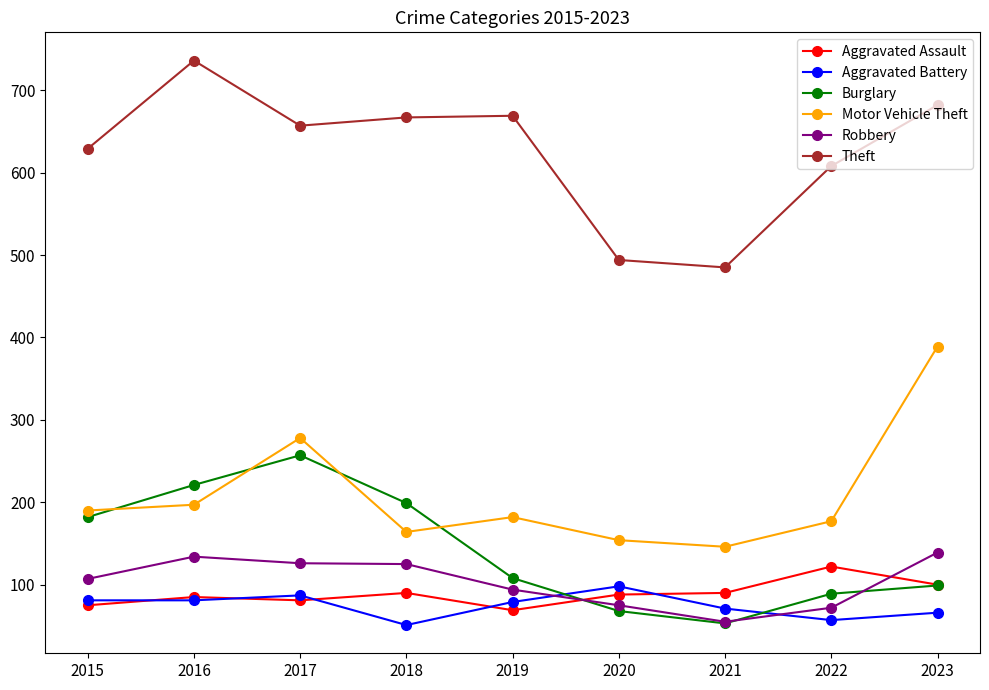

Is it true that Aggravated Assault equals 85 at 2016?

True